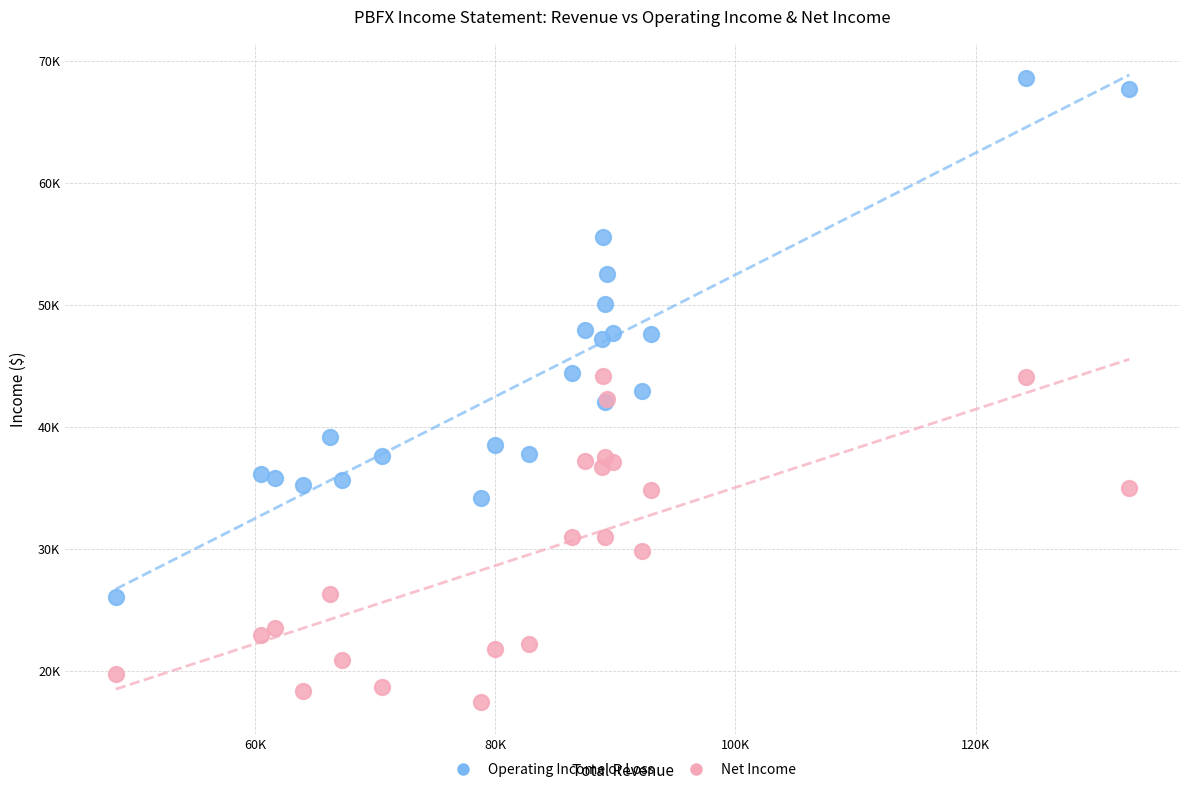

What are all the series names shown in the legend?

Operating Income or Loss, Net Income